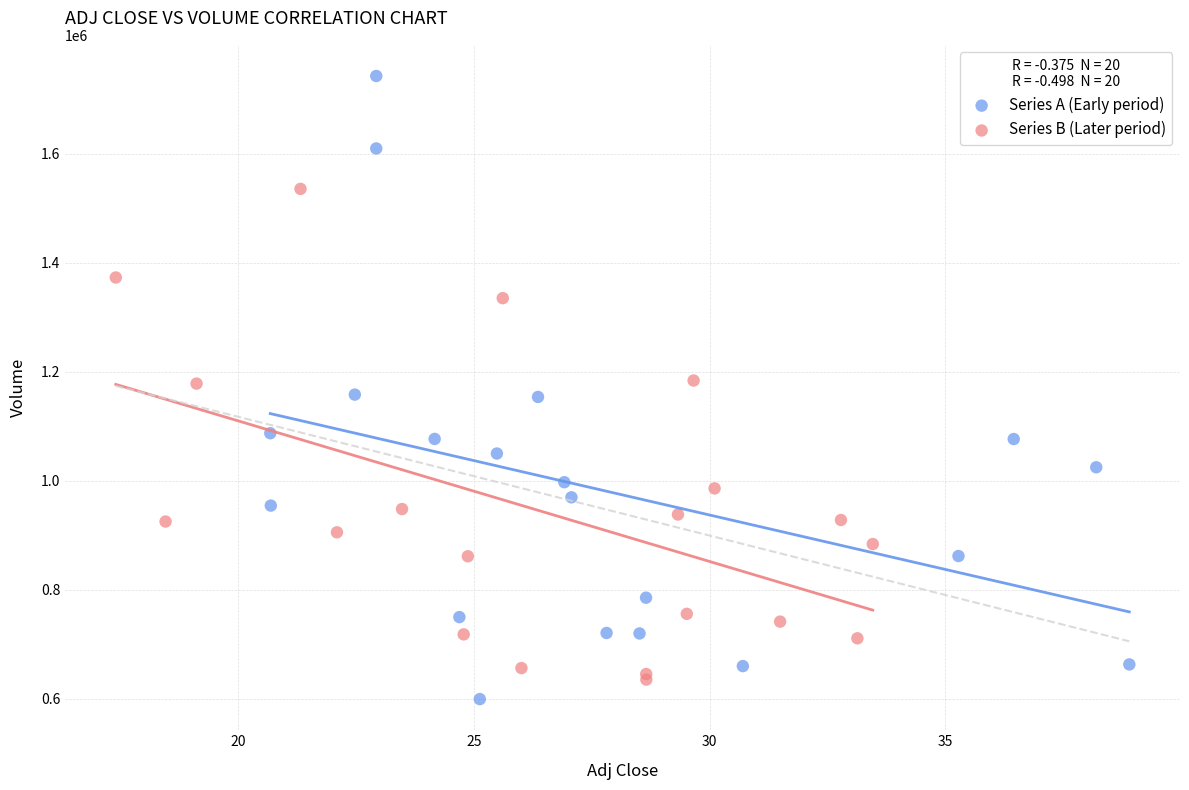

Which series has the largest Y range (max minus min)?

Series A (Early period)